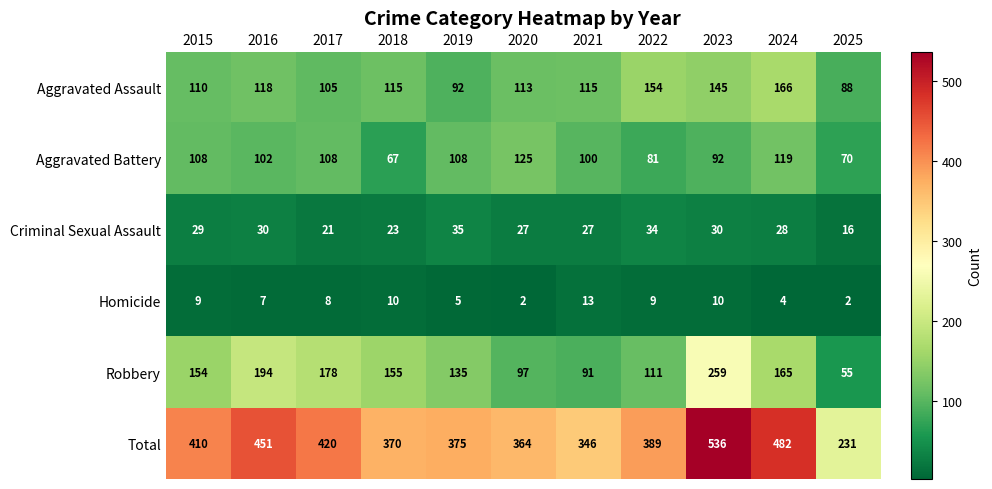

What value does the Total series have at 2022, to the nearest 5?

390